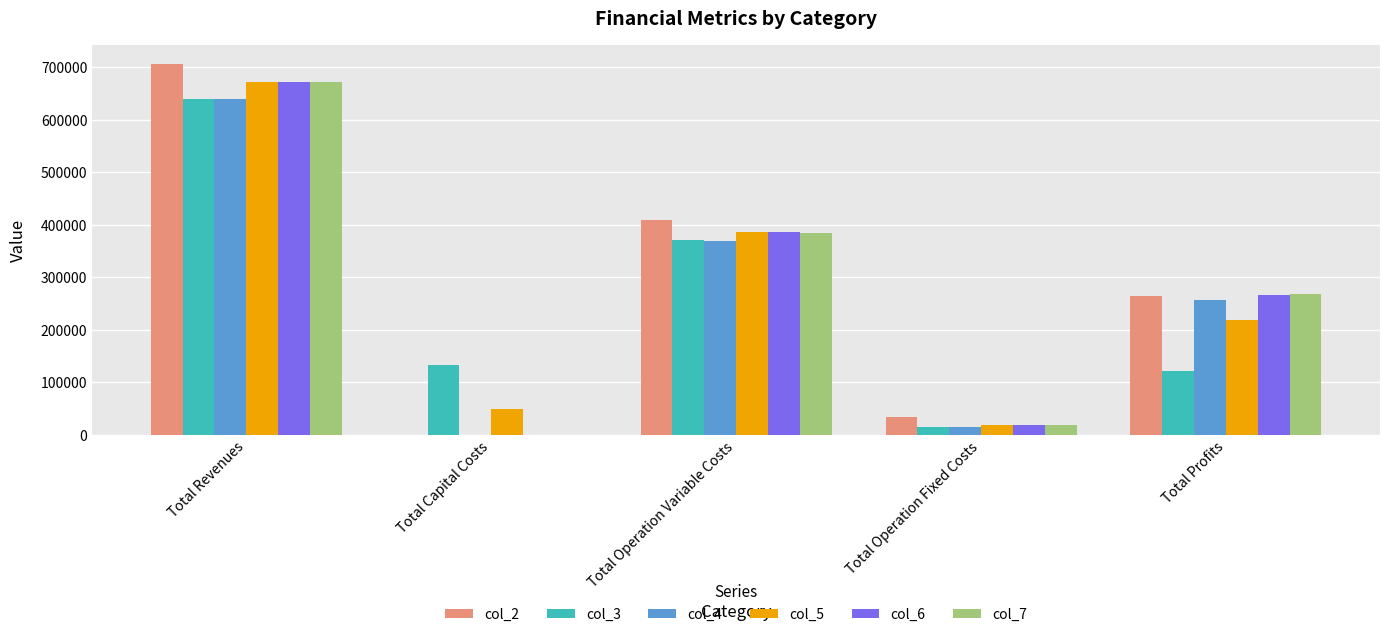

What is the spread (max minus min) of values at Total Operation Variable Costs?

40315.7